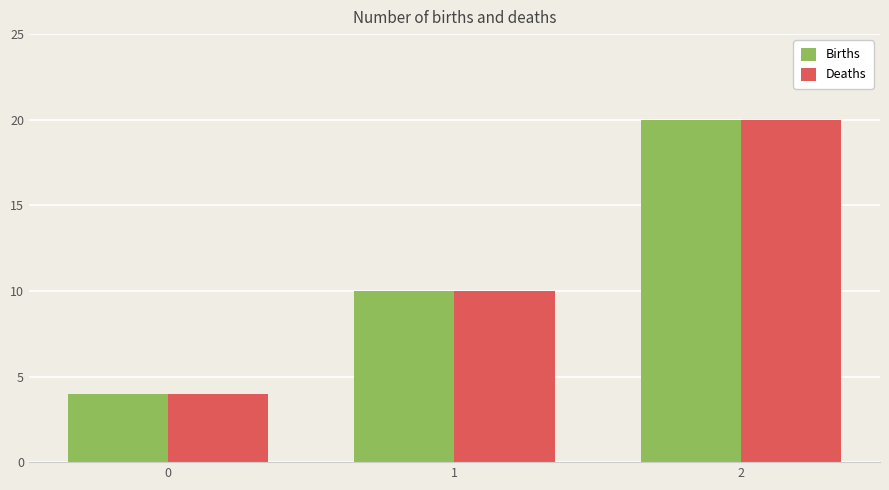

What are all the series names shown in the legend?

Births, Deaths